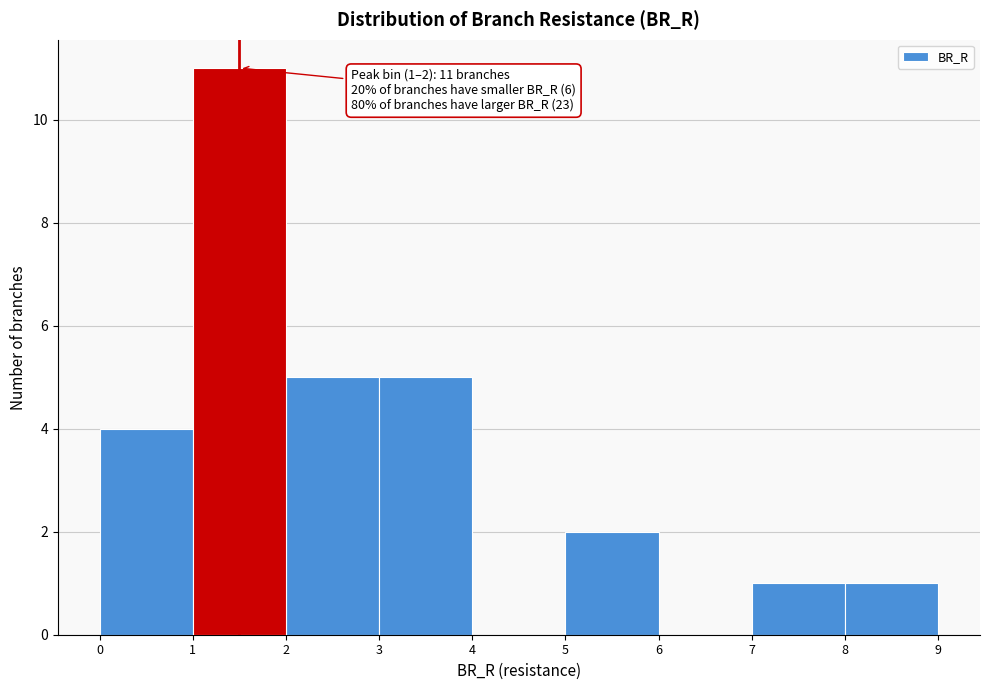

Over which range of the x-axis is the bar tallest?

1 to 2